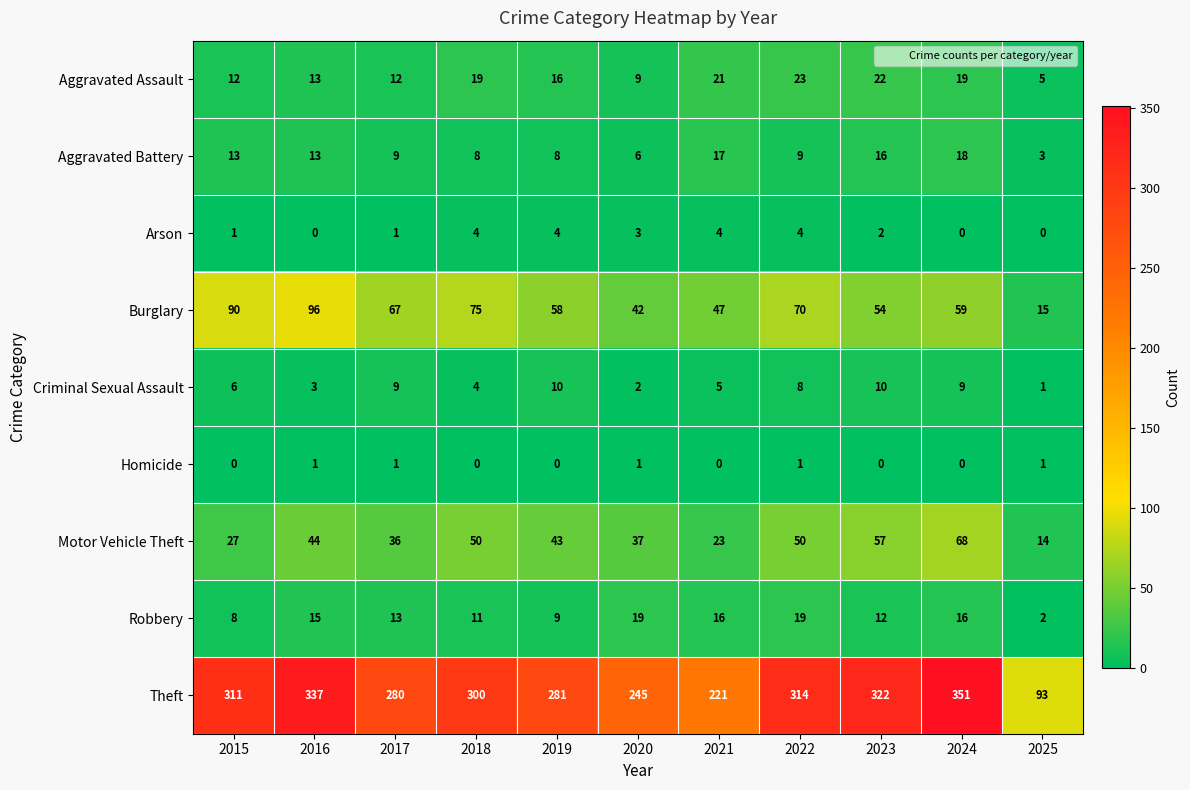

Is it true that Aggravated Battery equals 13 at 2024?

False